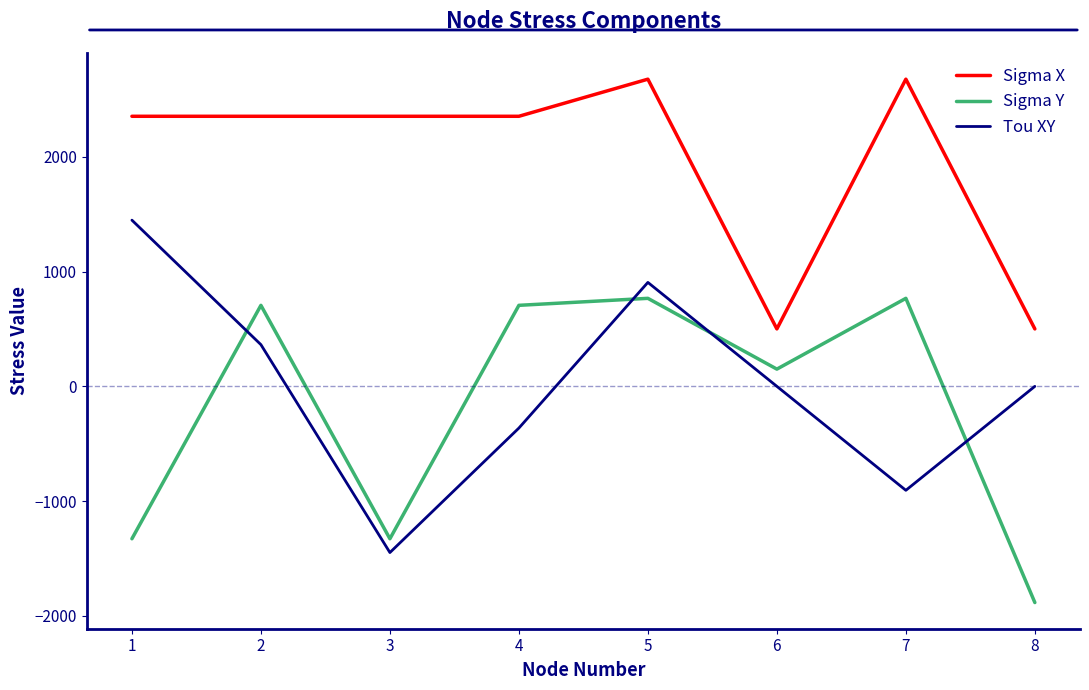

What is the maximum value for Sigma X?

2676.0